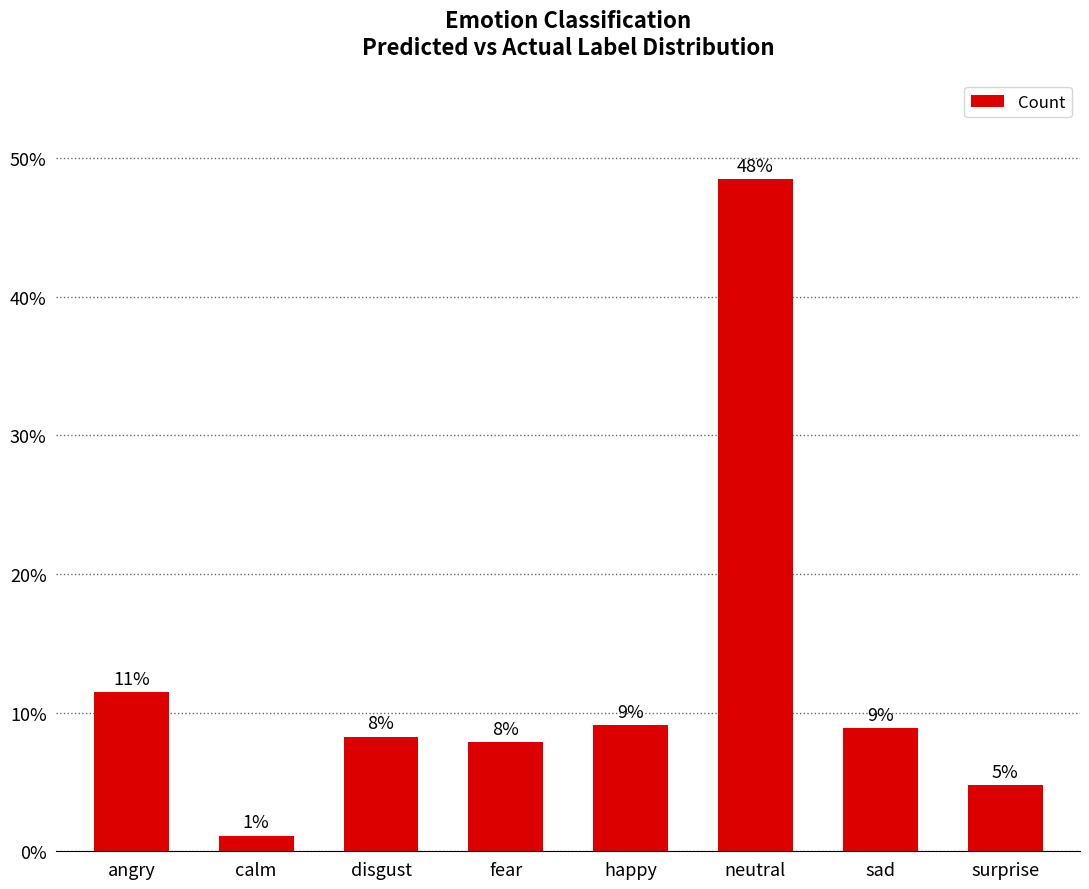

Read the value at happy.

9.1